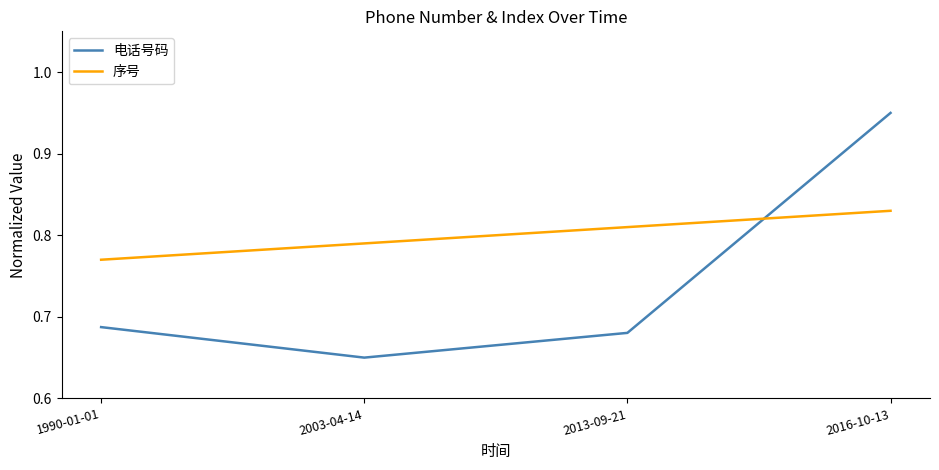

Does the chart have visible grid lines?

No